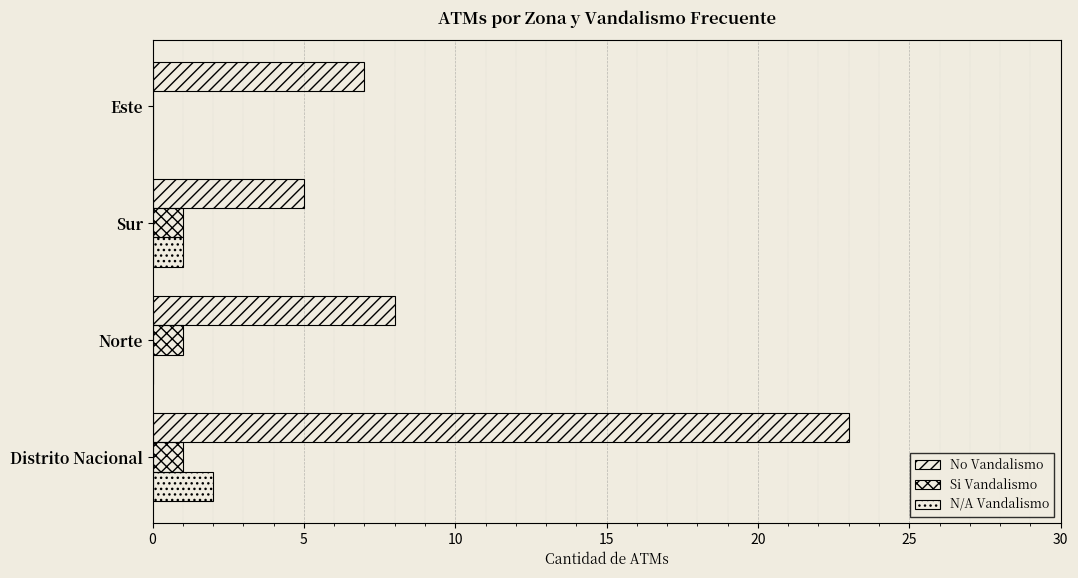

How many series are shown in this chart?

3